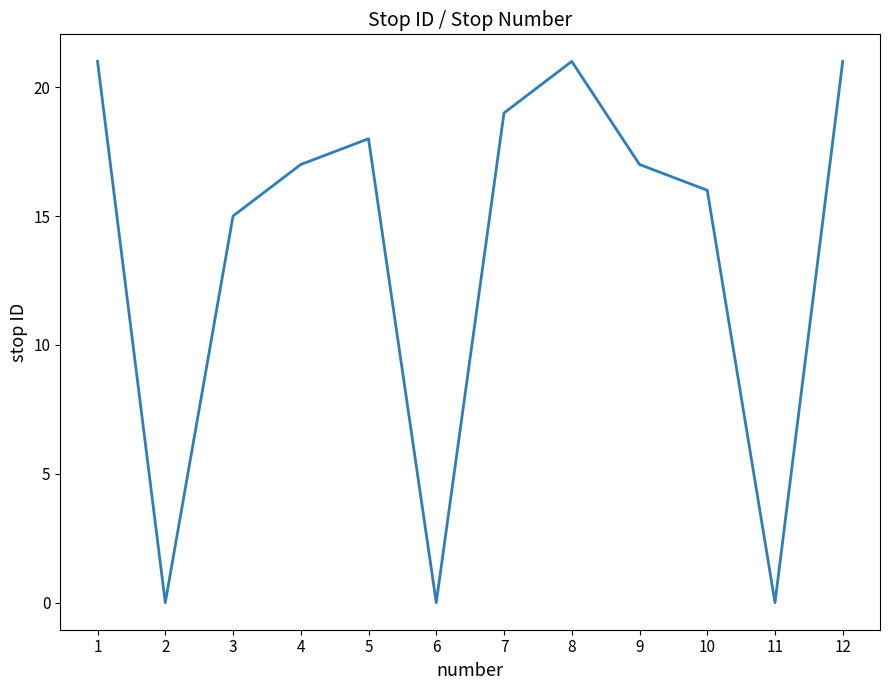

What is the maximum value shown in the chart?

21